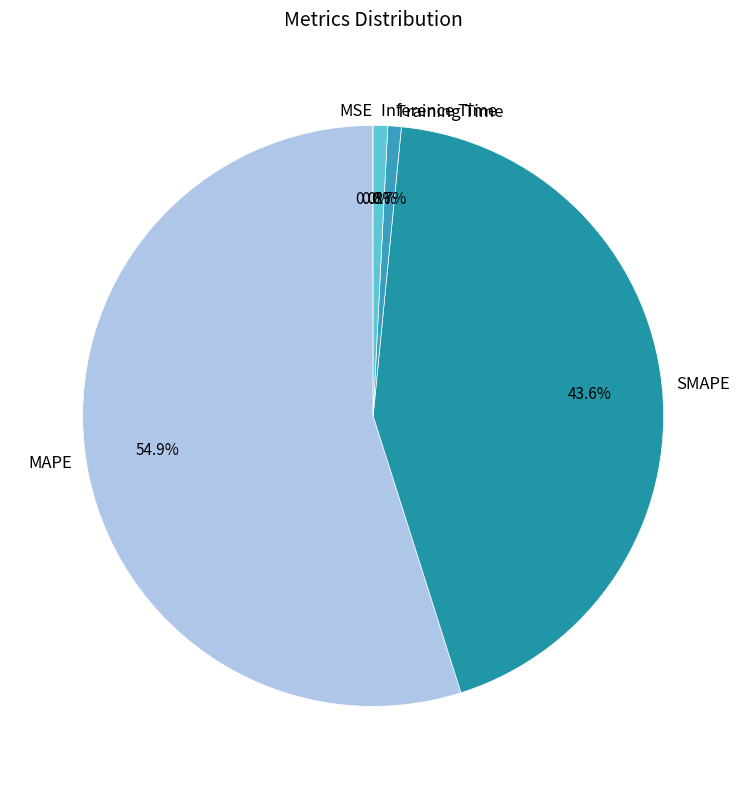

Which slice is the largest?

MAPE